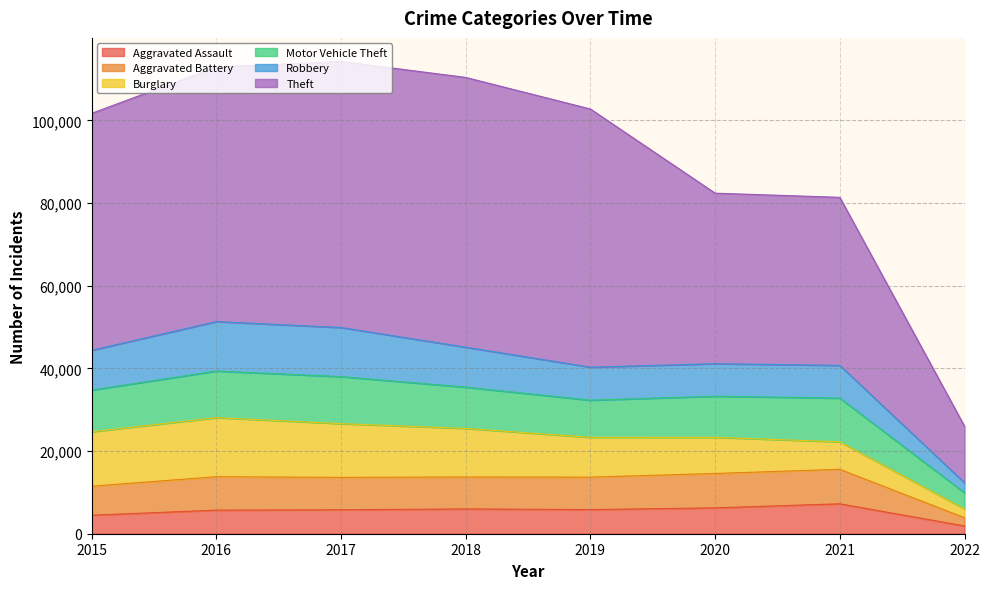

Which series has the largest total across all categories?

Theft